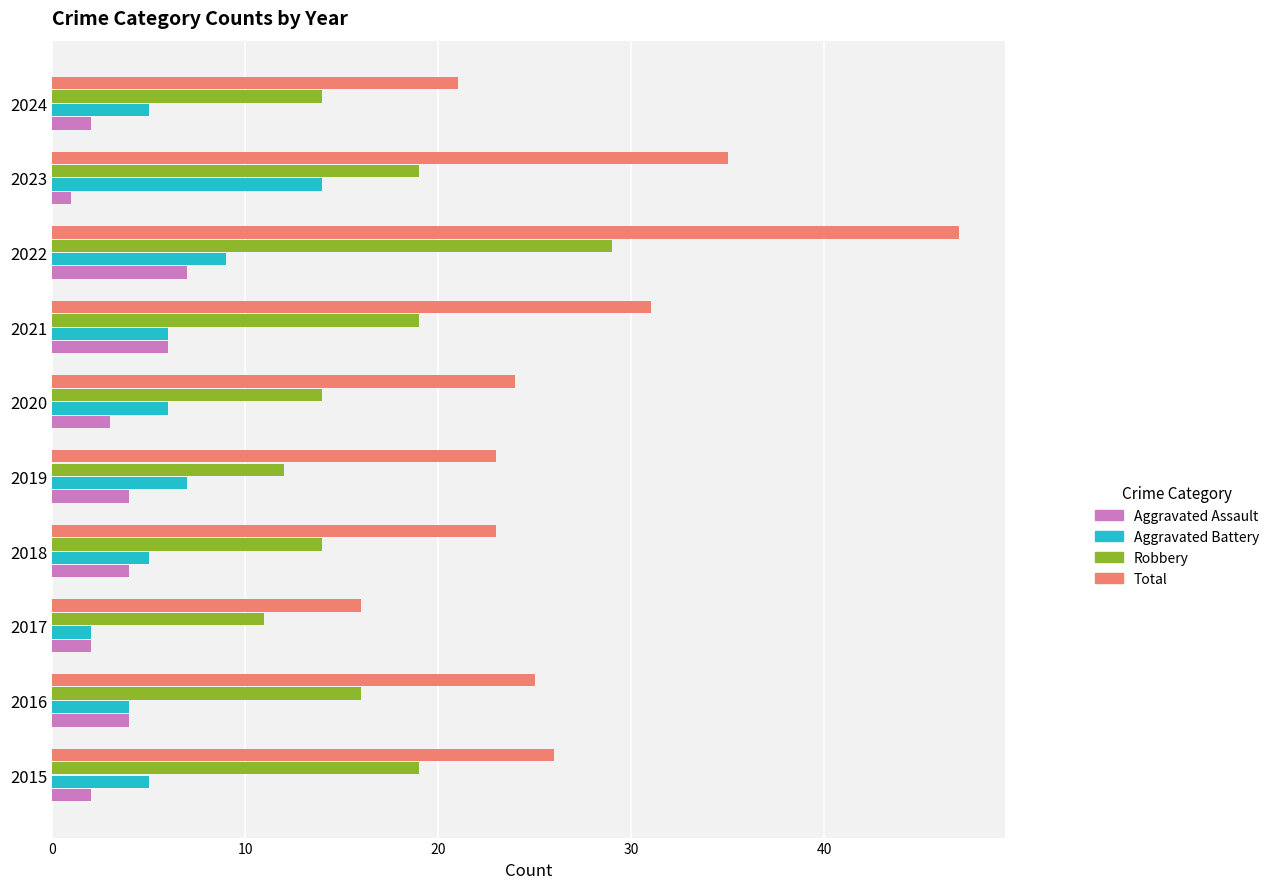

What is the sum of the Aggravated Assault values at 2018 and 2021?

10